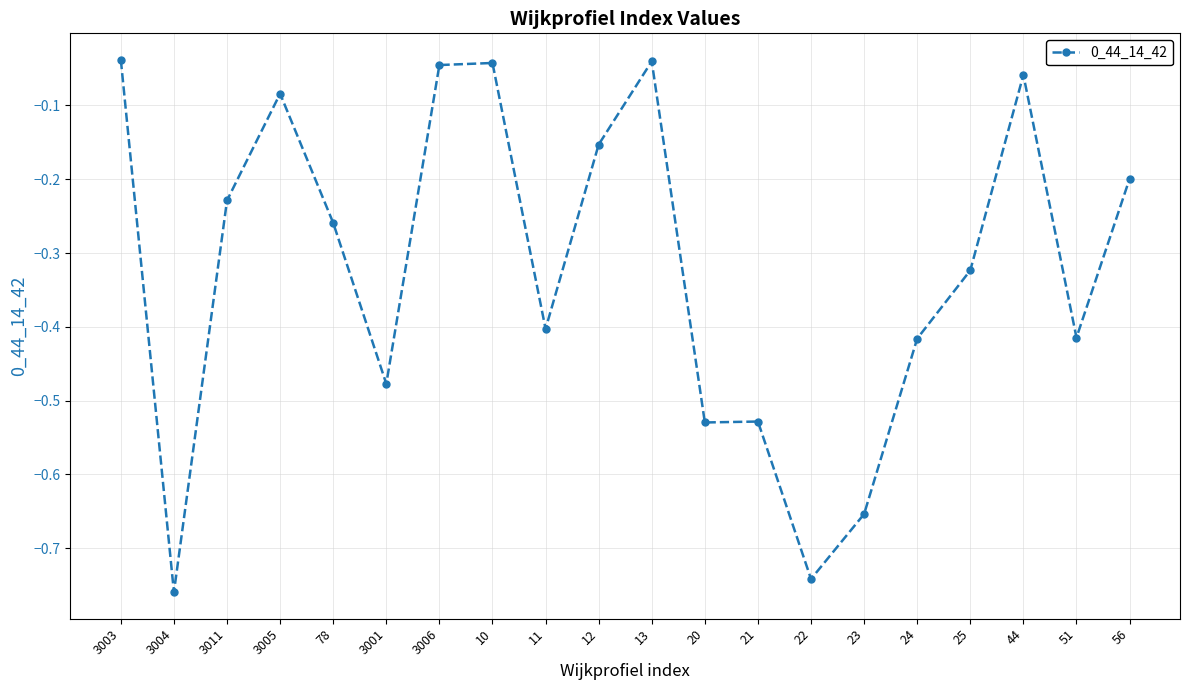

What is the difference between the maximum and second lowest values?

0.7